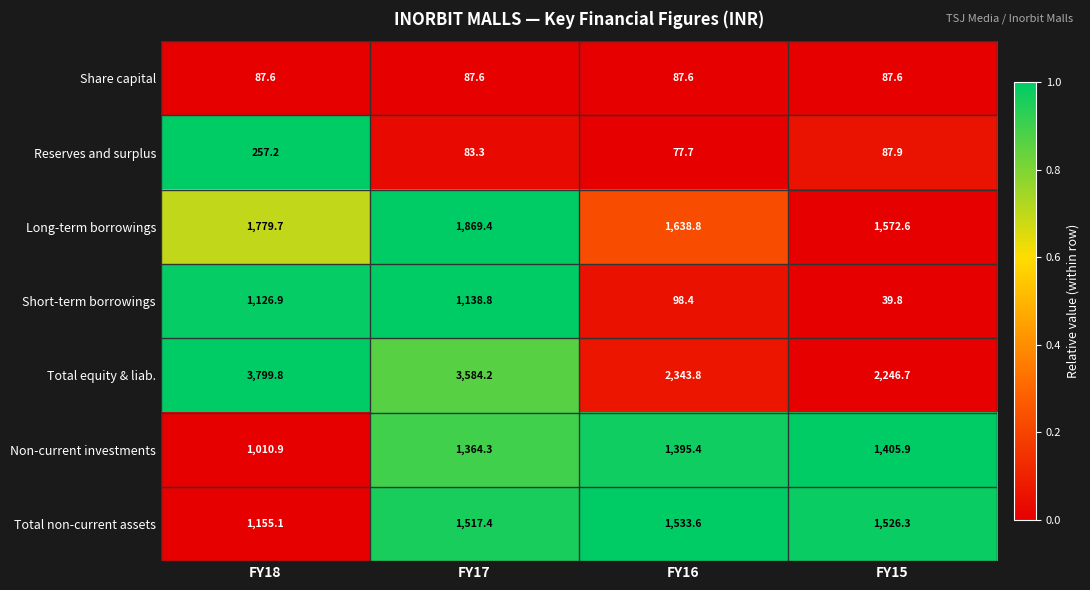

Which series changed the most between FY17 and FY16?

Total equity & liab.